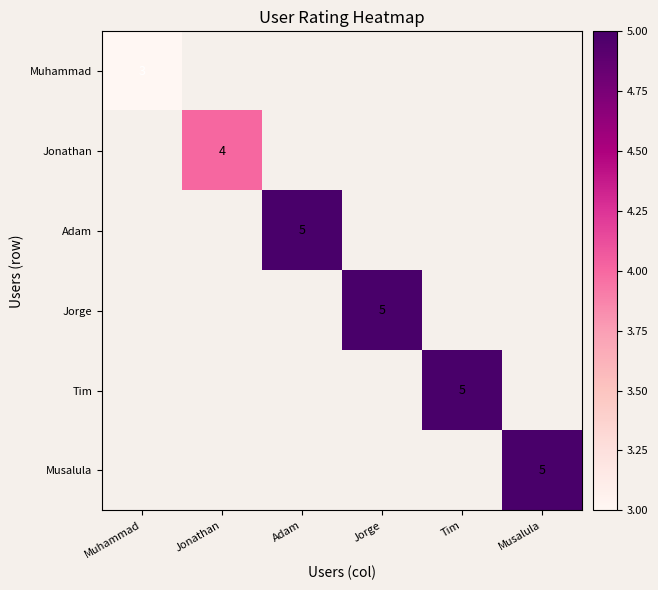

At Tim, list the series in order from smallest to largest.

Muhammad, Jonathan, Adam, Jorge, Tim, Musalula